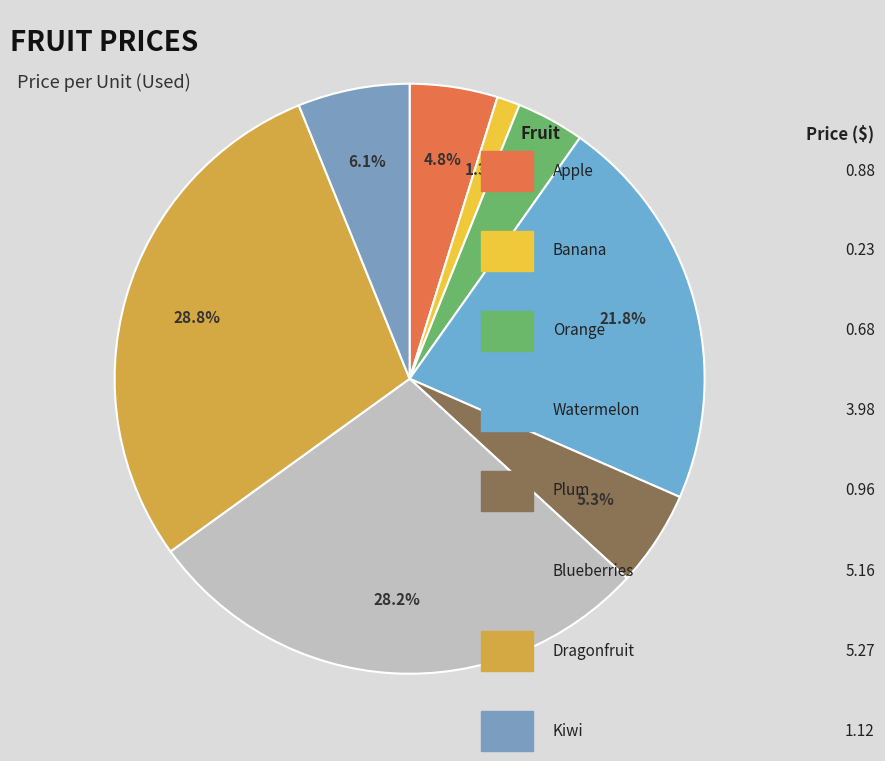

Rank the categories by value from highest to lowest.

Dragonfruit, Blueberries, Watermelon, Kiwi, Plum, Apple, Orange, Banana